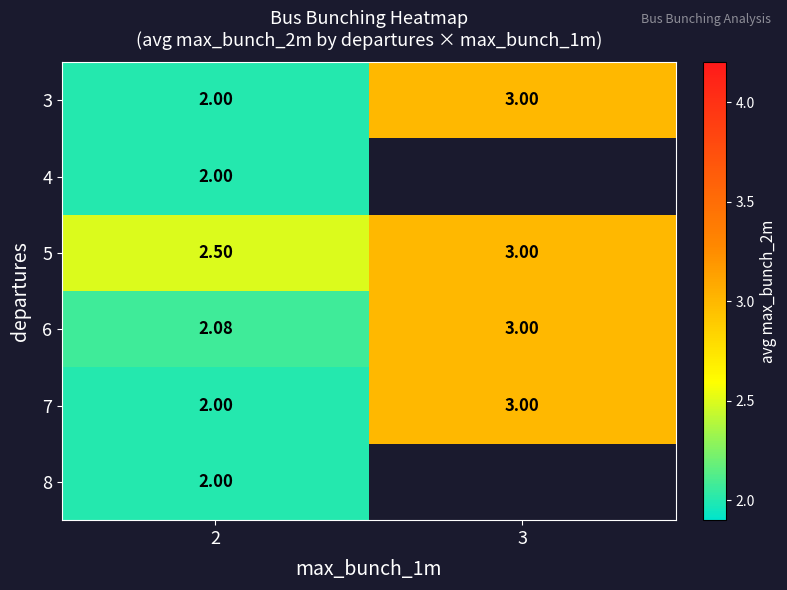

What is the smallest value displayed?

2.0